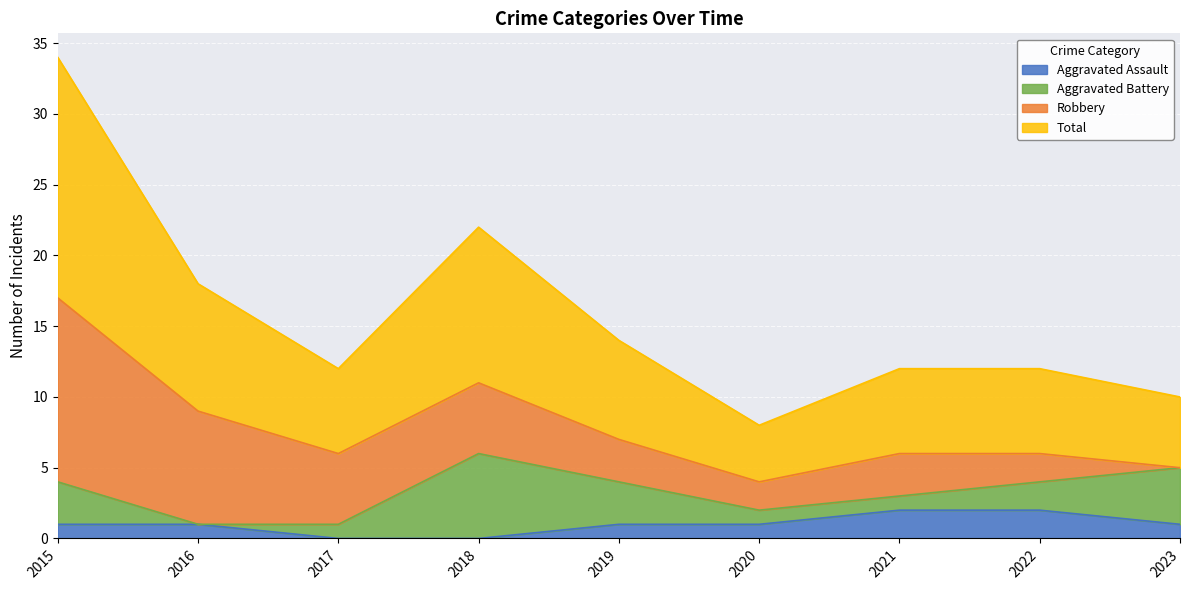

List the labels in order of Total value, smallest first.

2020, 2023, 2017, 2021, 2022, 2019, 2016, 2018, 2015